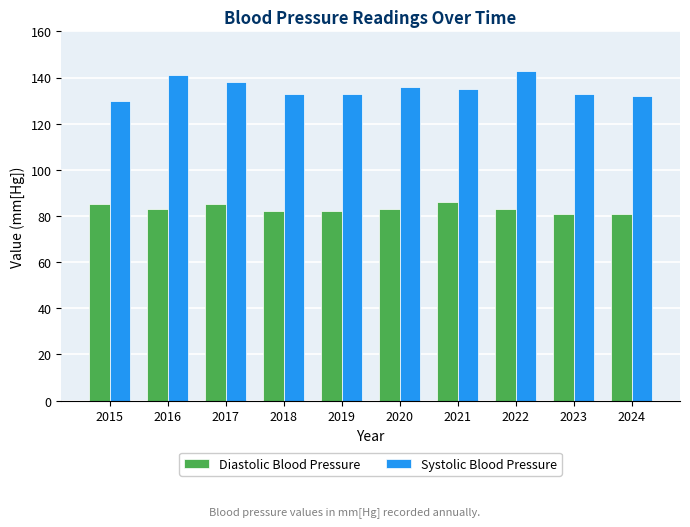

What is the value of the Diastolic Blood Pressure bar at the 1st from the left?

85